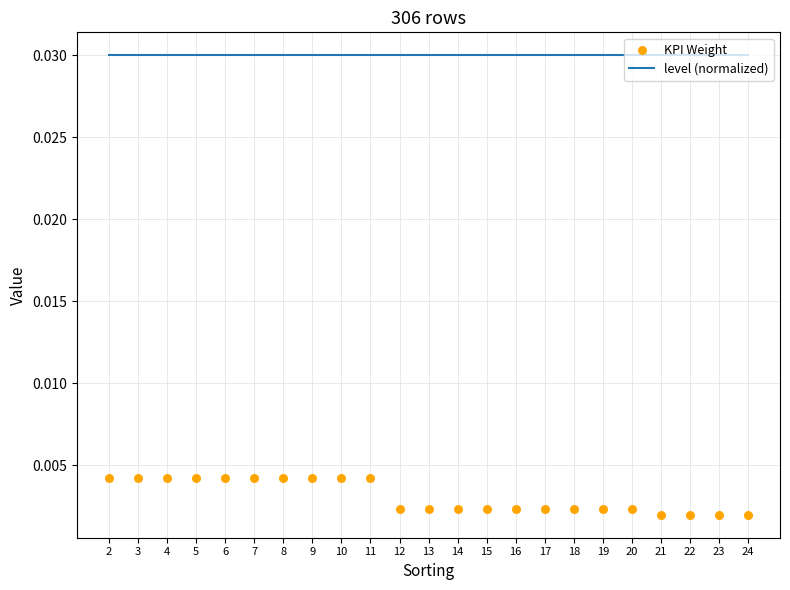

Which series has the largest total across all categories?

level (normalized)